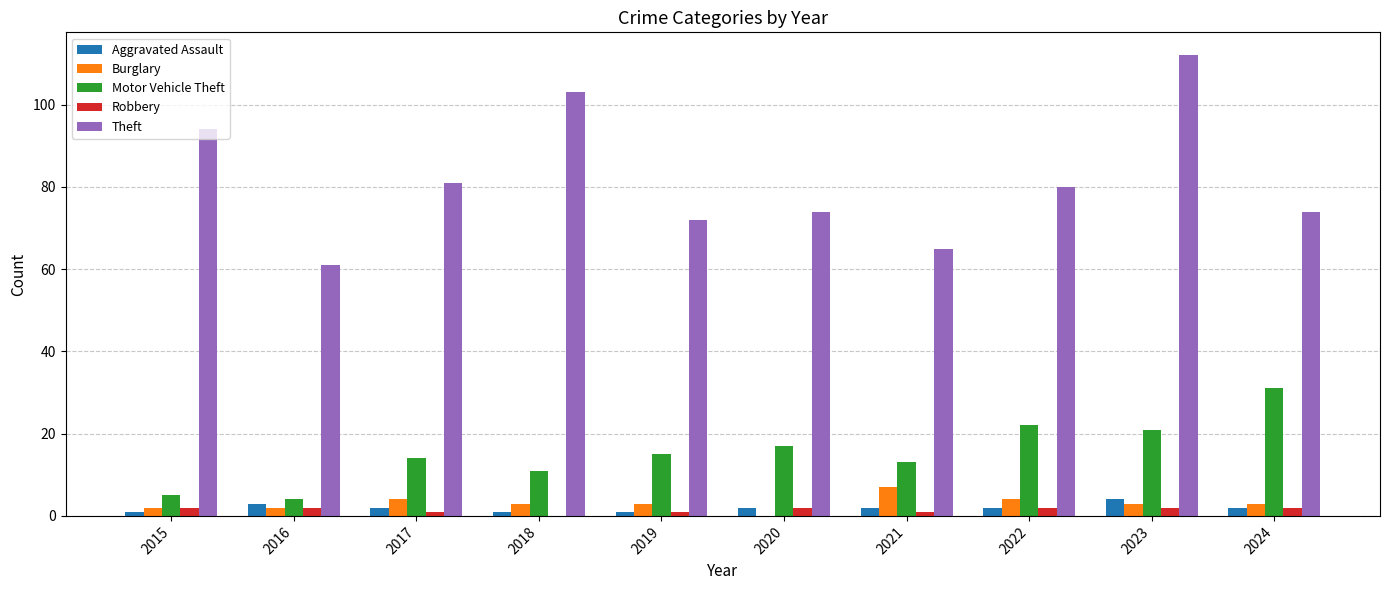

The Aggravated Assault series shows 1 at 2019. True or false?

True